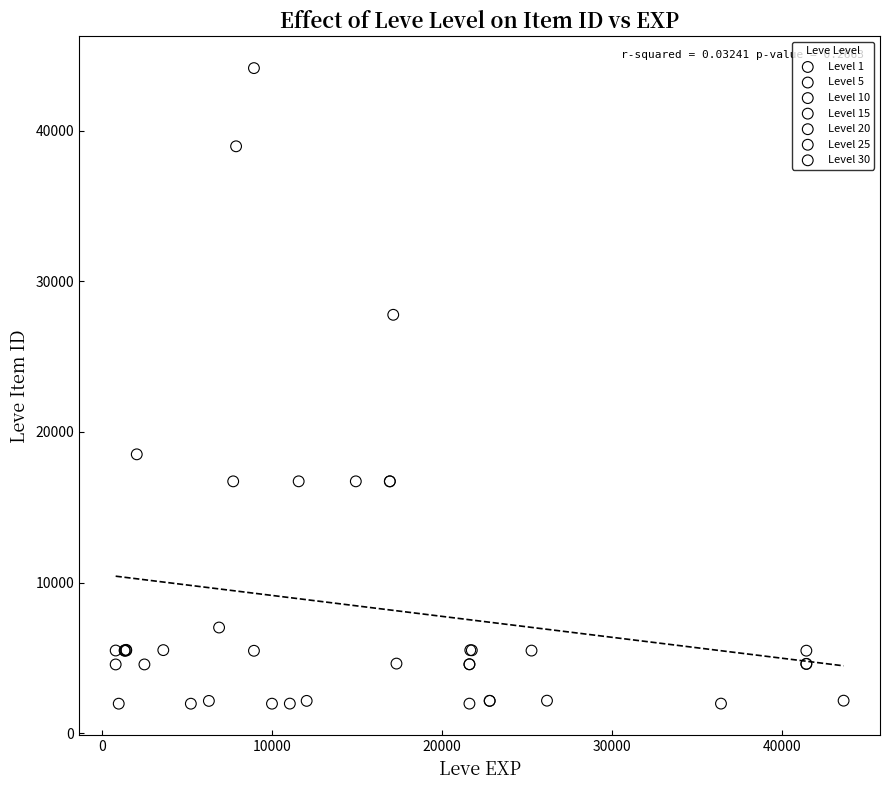

Which series reaches the maximum Y coordinate?

Level 10